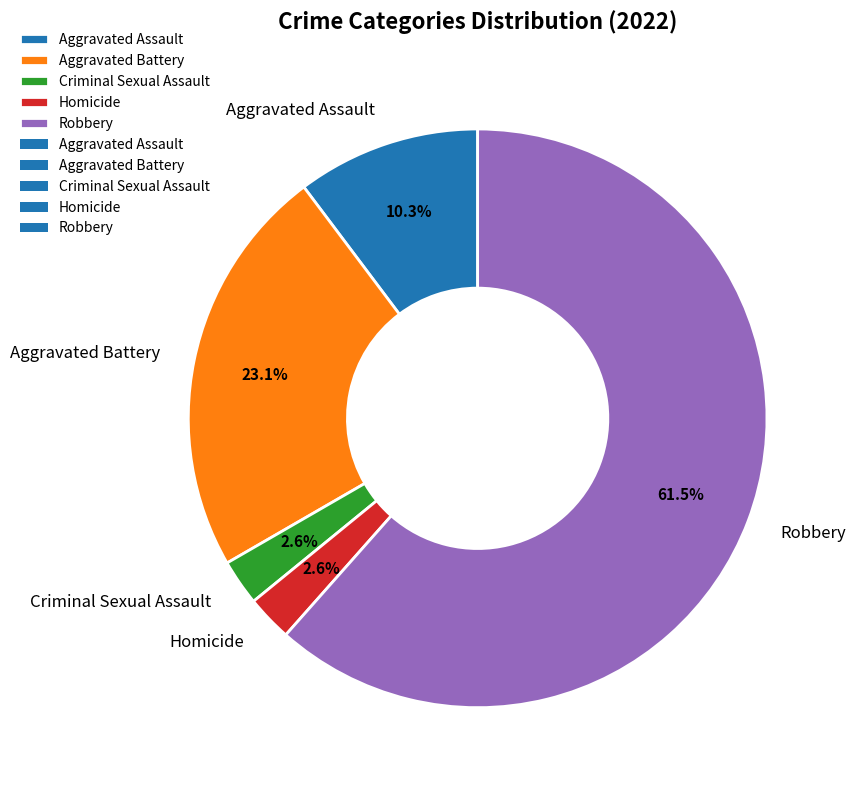

Which category accounts for the majority?

Robbery